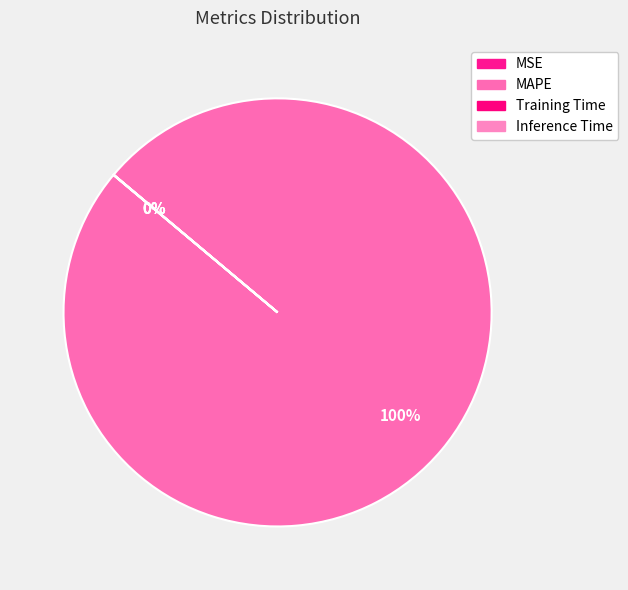

Do MSE and Inference Time together represent more than half of the pie?

No